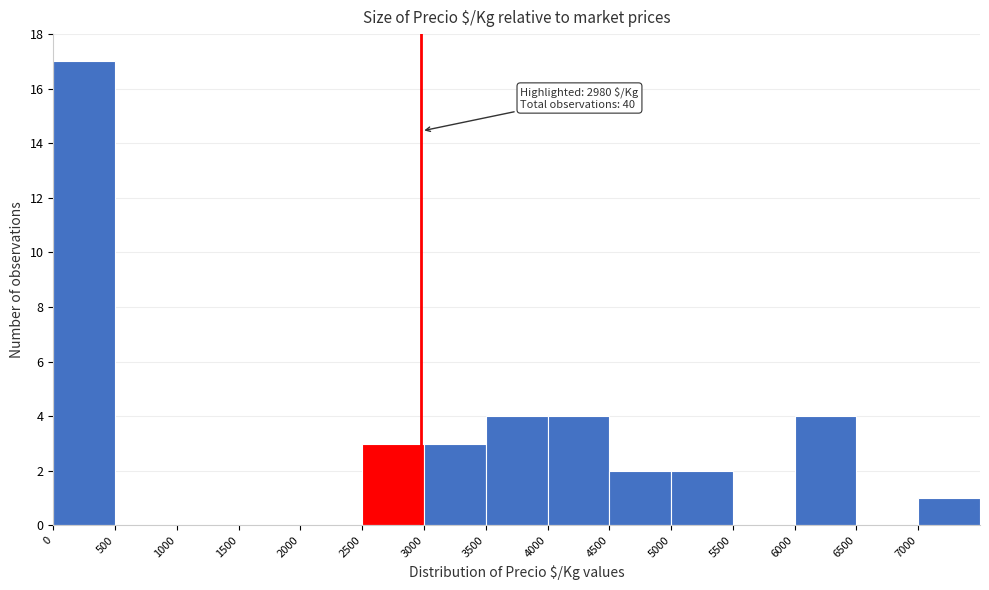

Which range on the x-axis has the tallest bar?

0 to 500